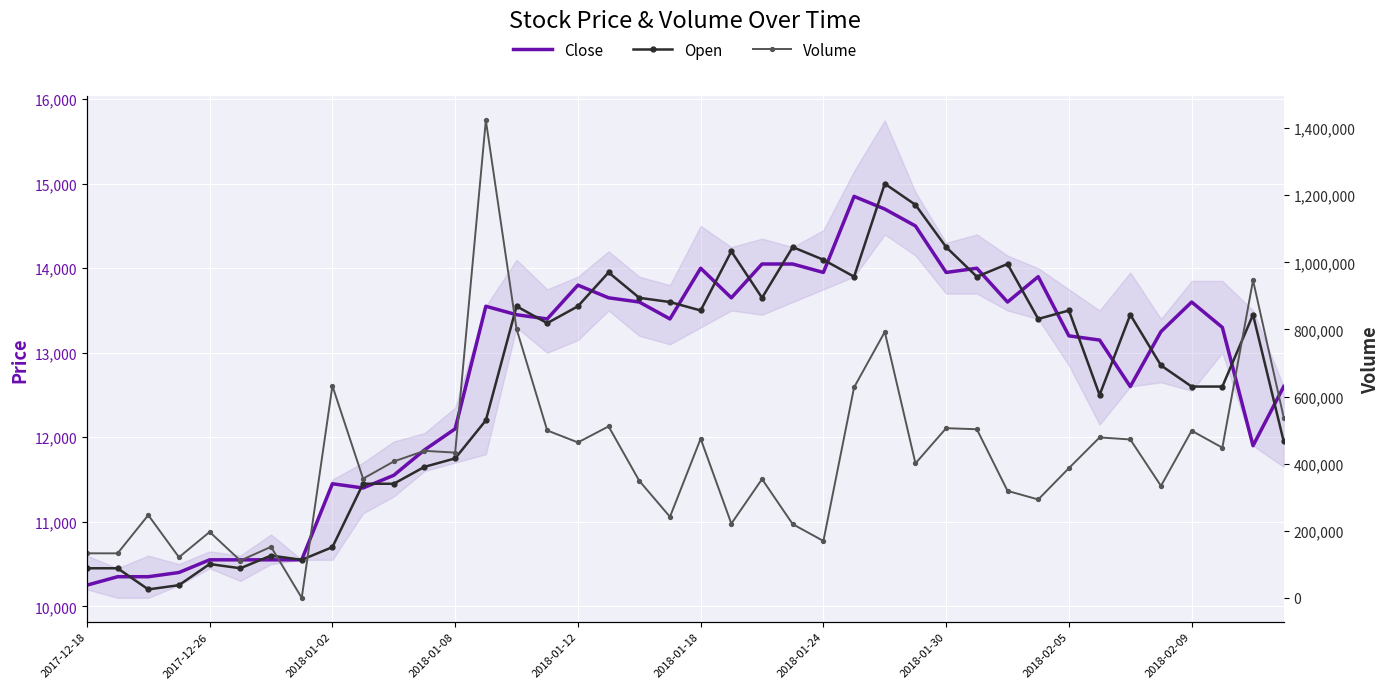

Is it true that Volume equals 797688 at 2018-01-12?

False